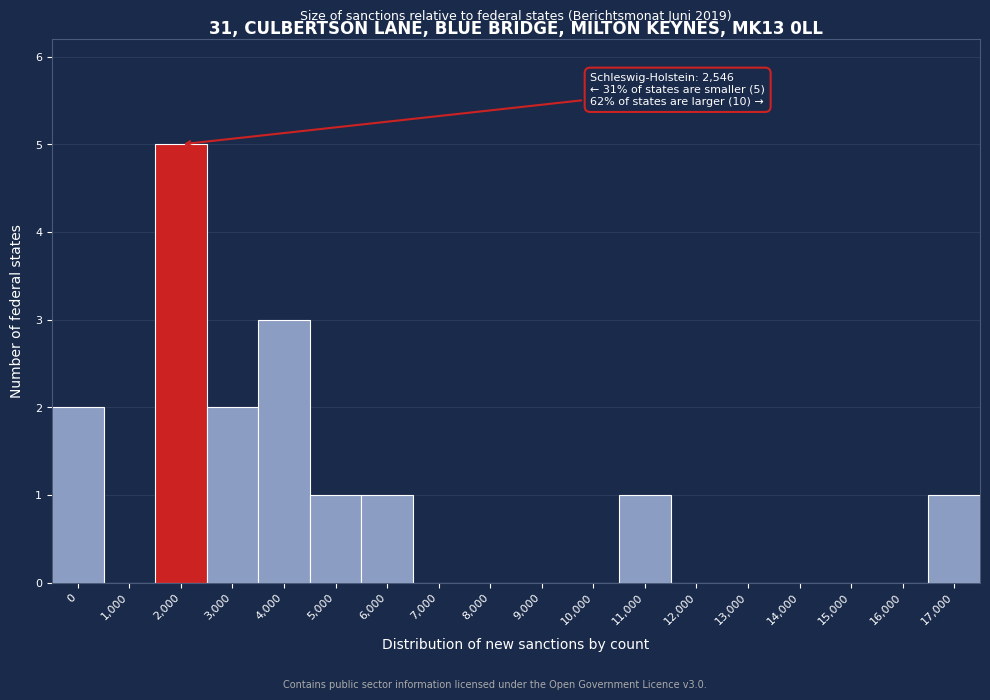

Reading left to right, transcribe all the data shown in this chart.

0=2	1,000=0	2,000=5	3,000=2	4,000=3	5,000=1	6,000=1	7,000=0	8,000=0	9,000=0	10,000=0	11,000=1	12,000=0	13,000=0	14,000=0	15,000=0	16,000=0	17,000=1